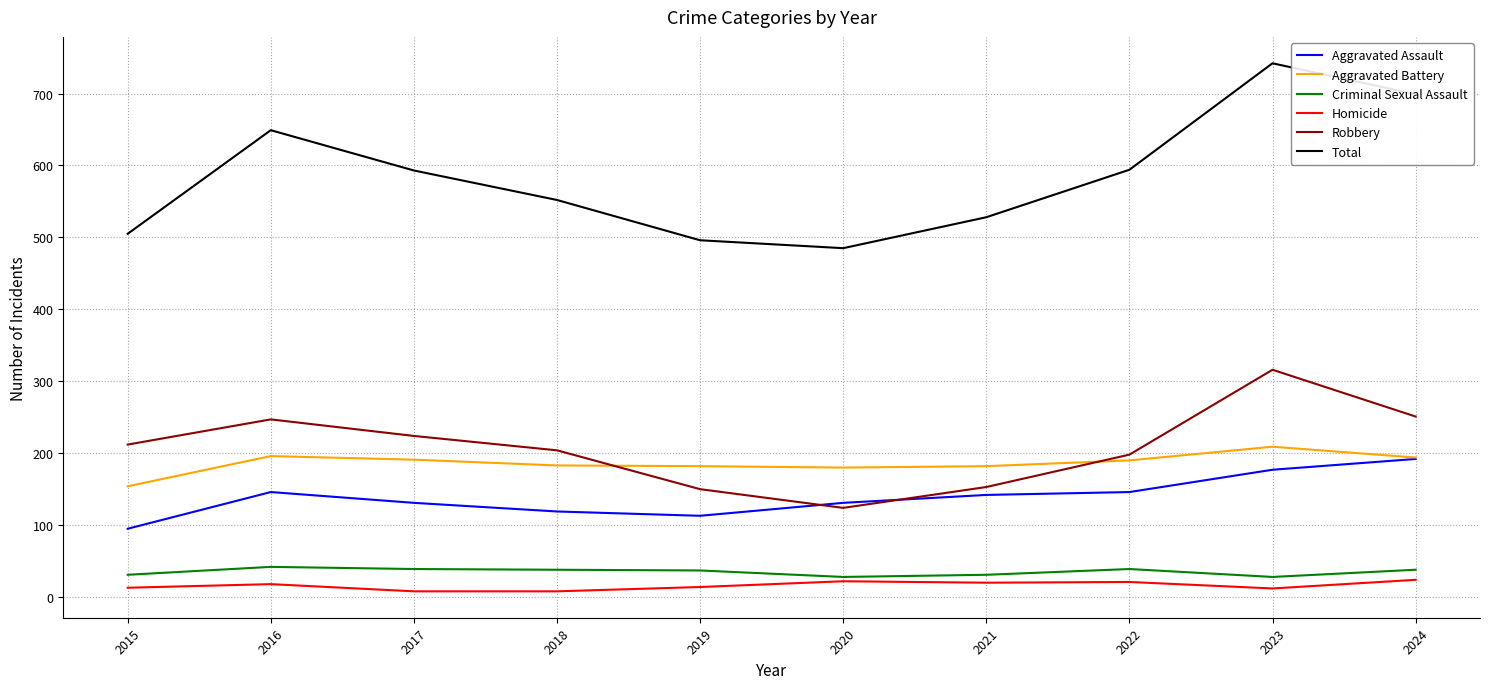

Rank the series at 2017 from highest to lowest value.

Total, Robbery, Aggravated Battery, Aggravated Assault, Criminal Sexual Assault, Homicide